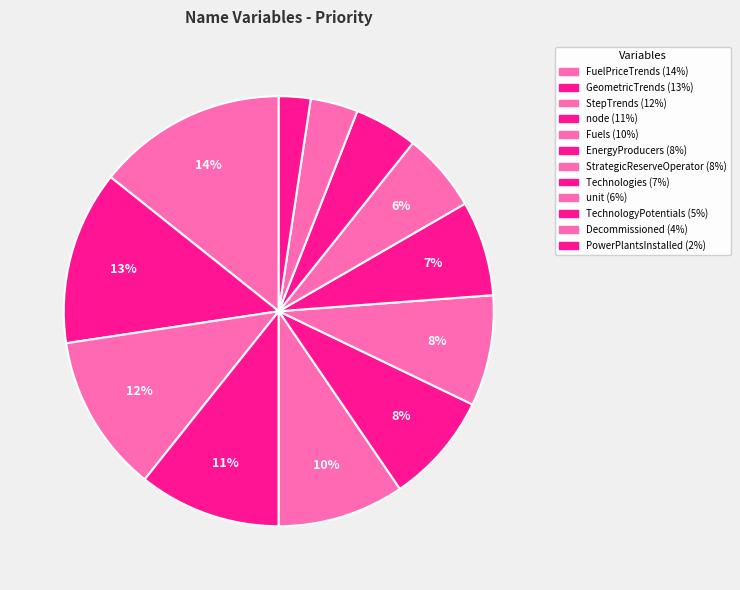

Count the number of slices in the pie.

12